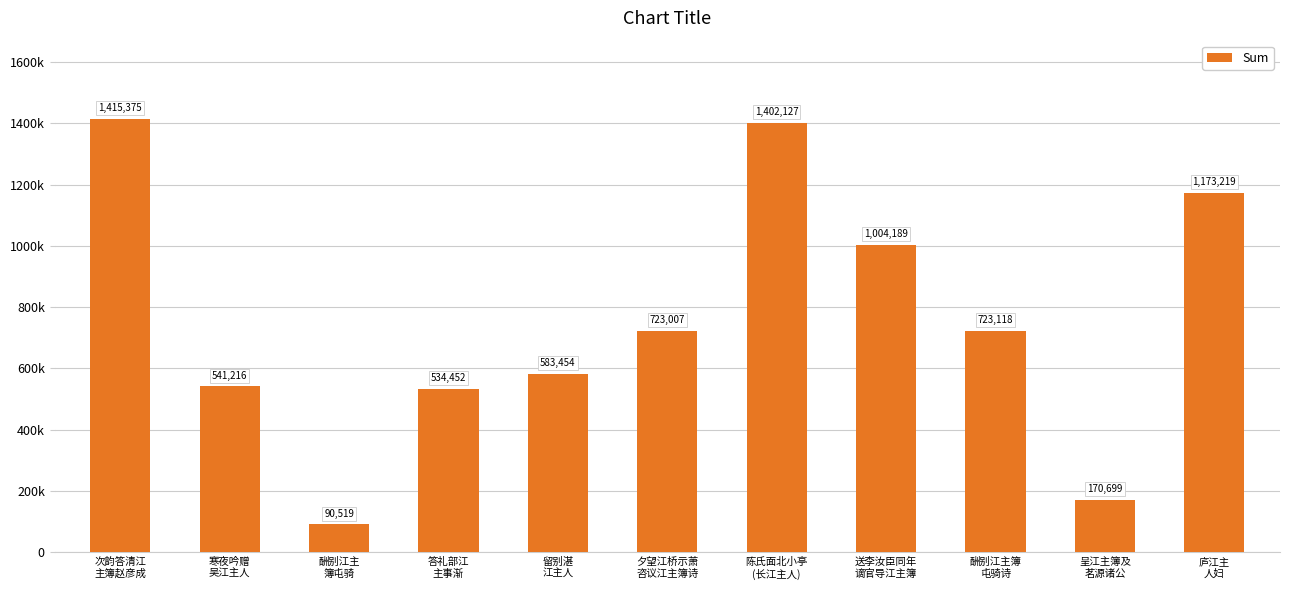

What position from the left is 酬别江主
簿屯骑?

3